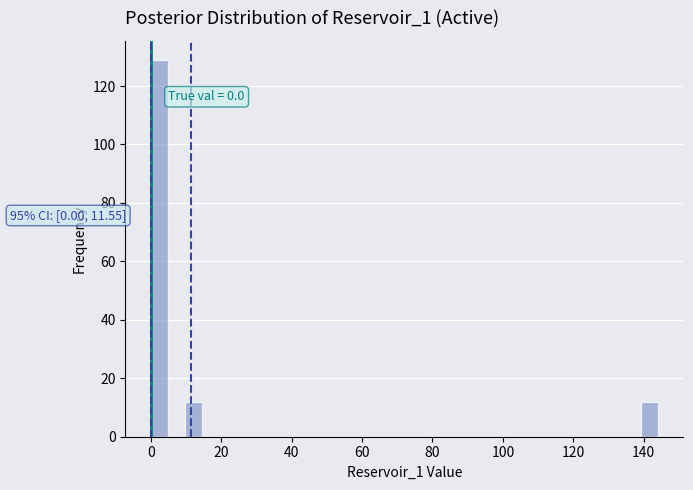

Read against the x-axis, roughly where is the centre of the tallest bar?

2